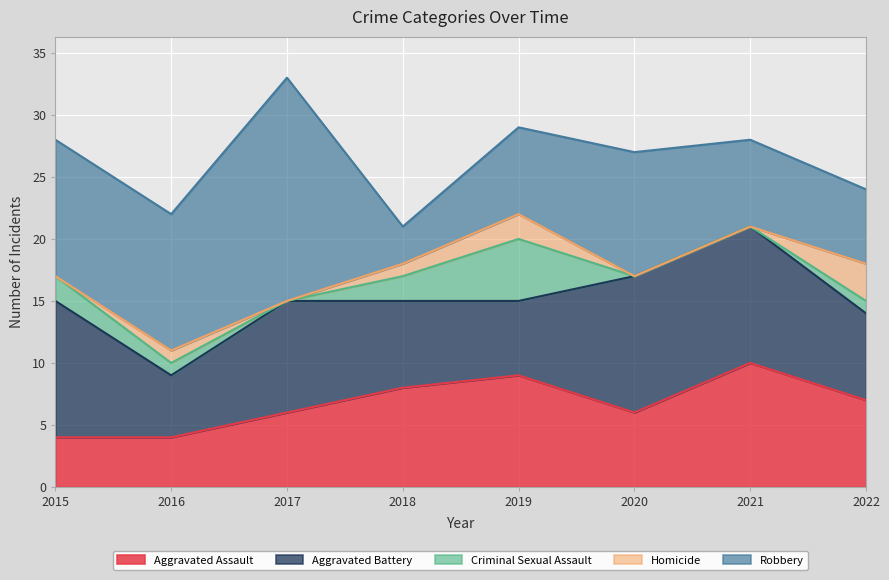

What is the greatest value displayed?

18